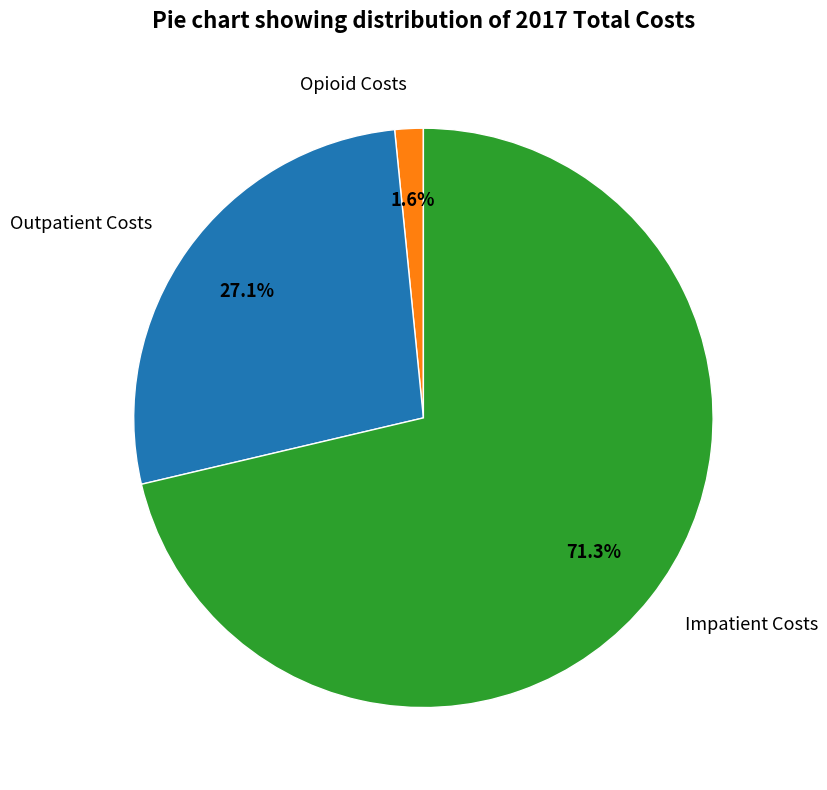

Between Impatient Costs and Outpatient Costs, which is larger?

Impatient Costs